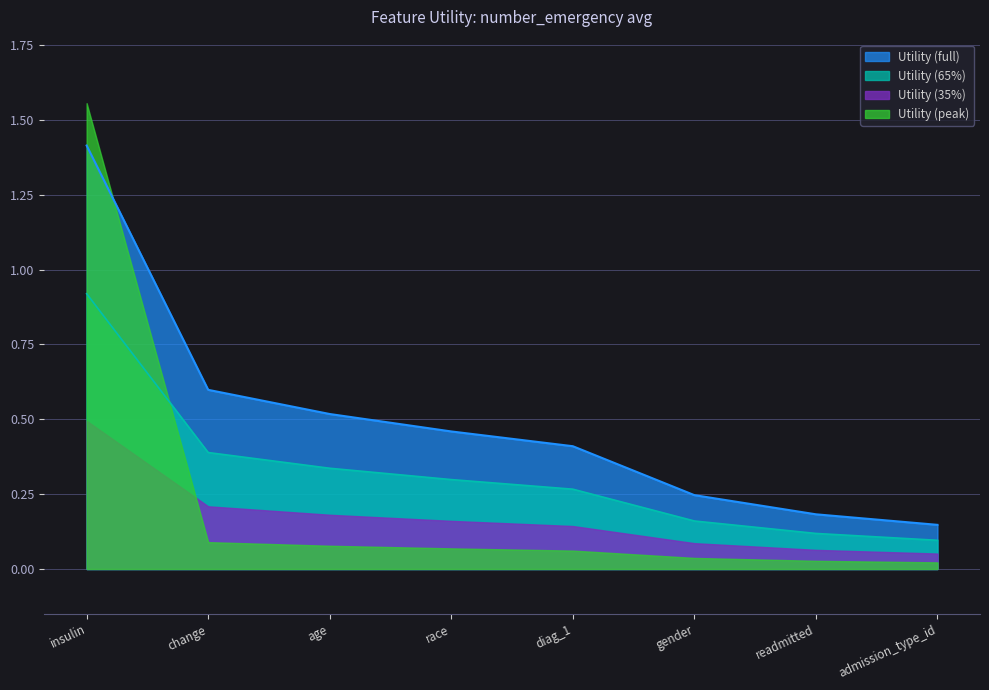

Reading right to left, transcribe all the data shown in this chart.

admission_type_id=0.1	readmitted=0.2	gender=0.2	diag_1=0.4	race=0.5	age=0.5	change=0.6	insulin=1.4